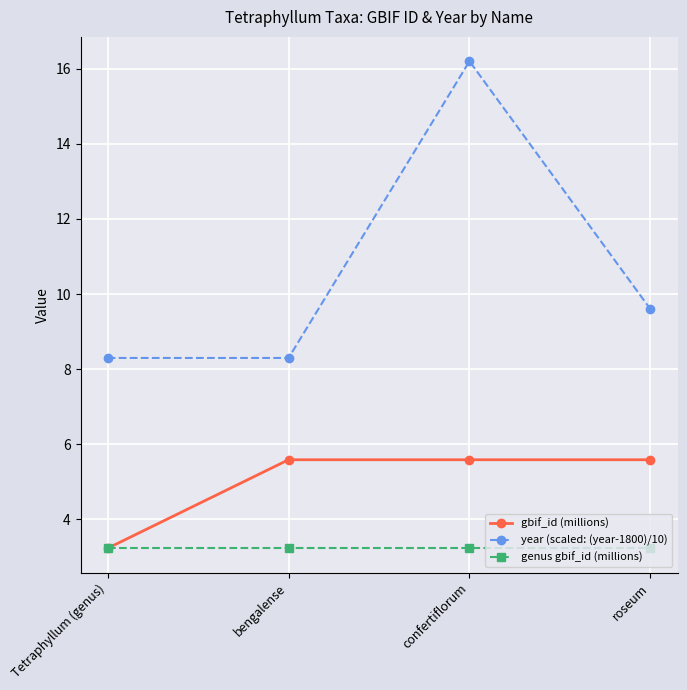

Which series changed the most between Tetraphyllum (genus) and bengalense?

gbif_id (millions)